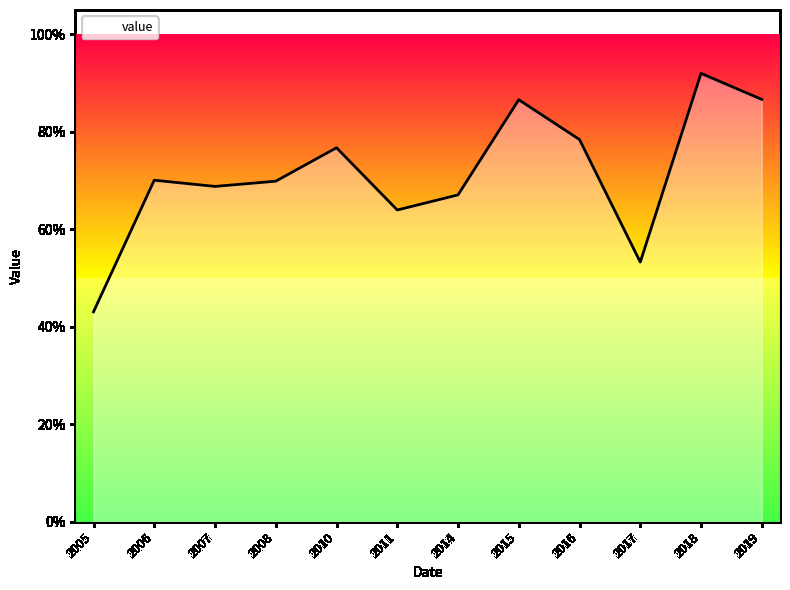

List the labels in order of value, largest first.

2018, 2019, 2015, 2016, 2010, 2006, 2008, 2007, 2014, 2011, 2017, 2005